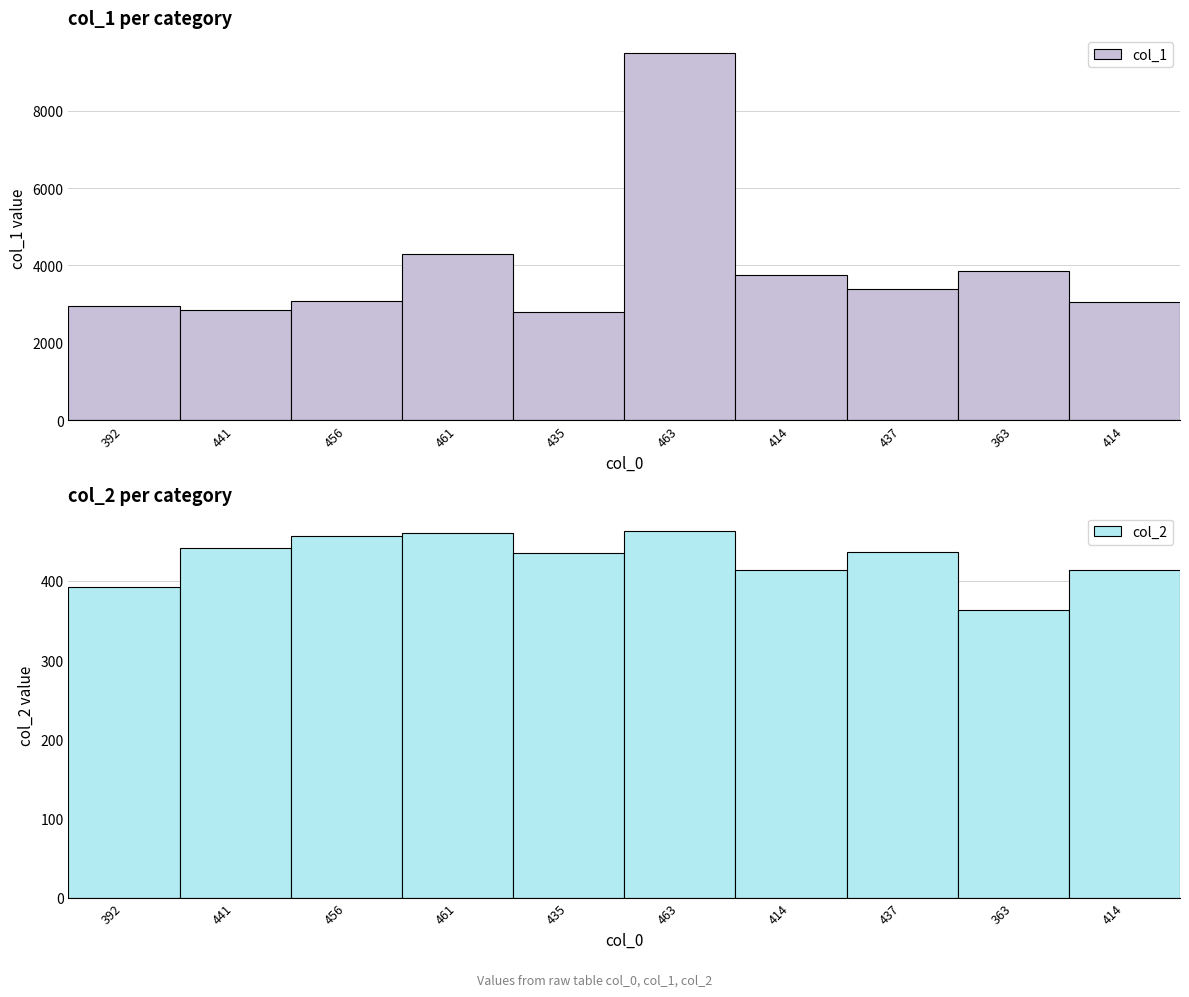

How many bars are there in each group?

2